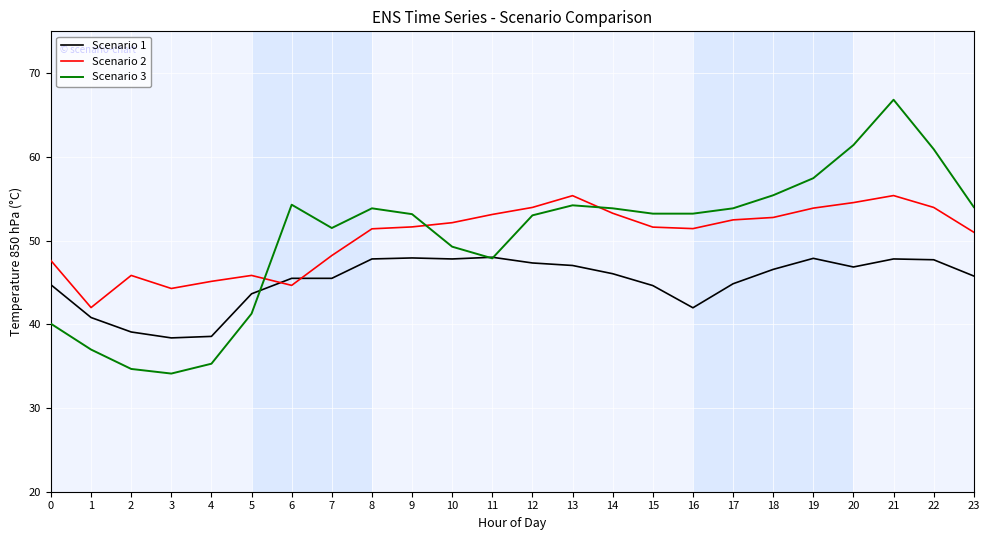

What value does the Scenario 1 series have at 9?

47.9